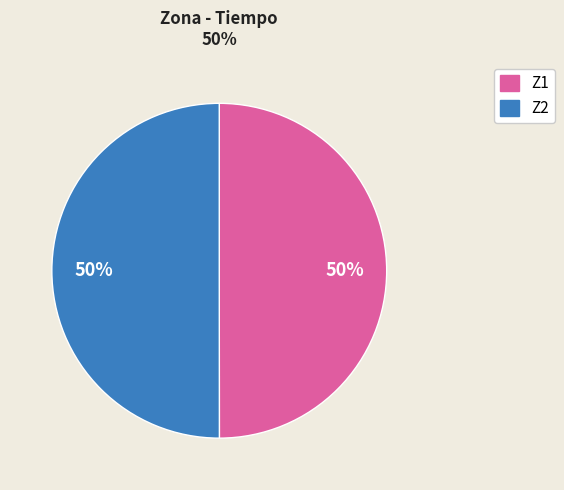

Combined, do Z1 and Z2 account for over 50%?

Yes